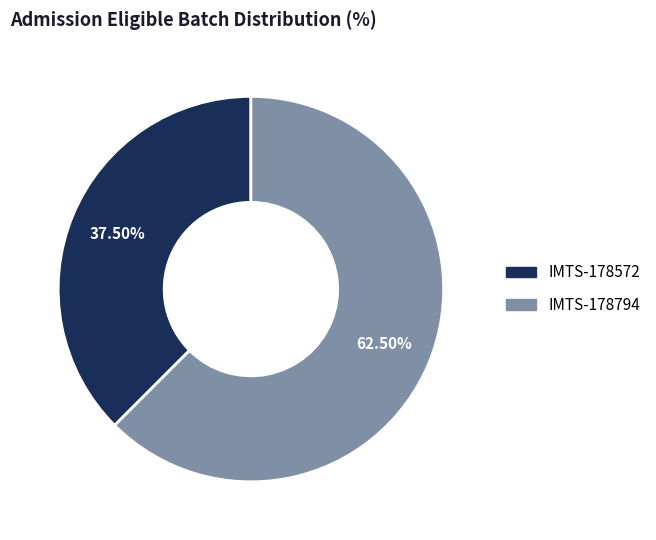

Do IMTS-178572 and IMTS-178794 together represent more than half of the pie?

Yes